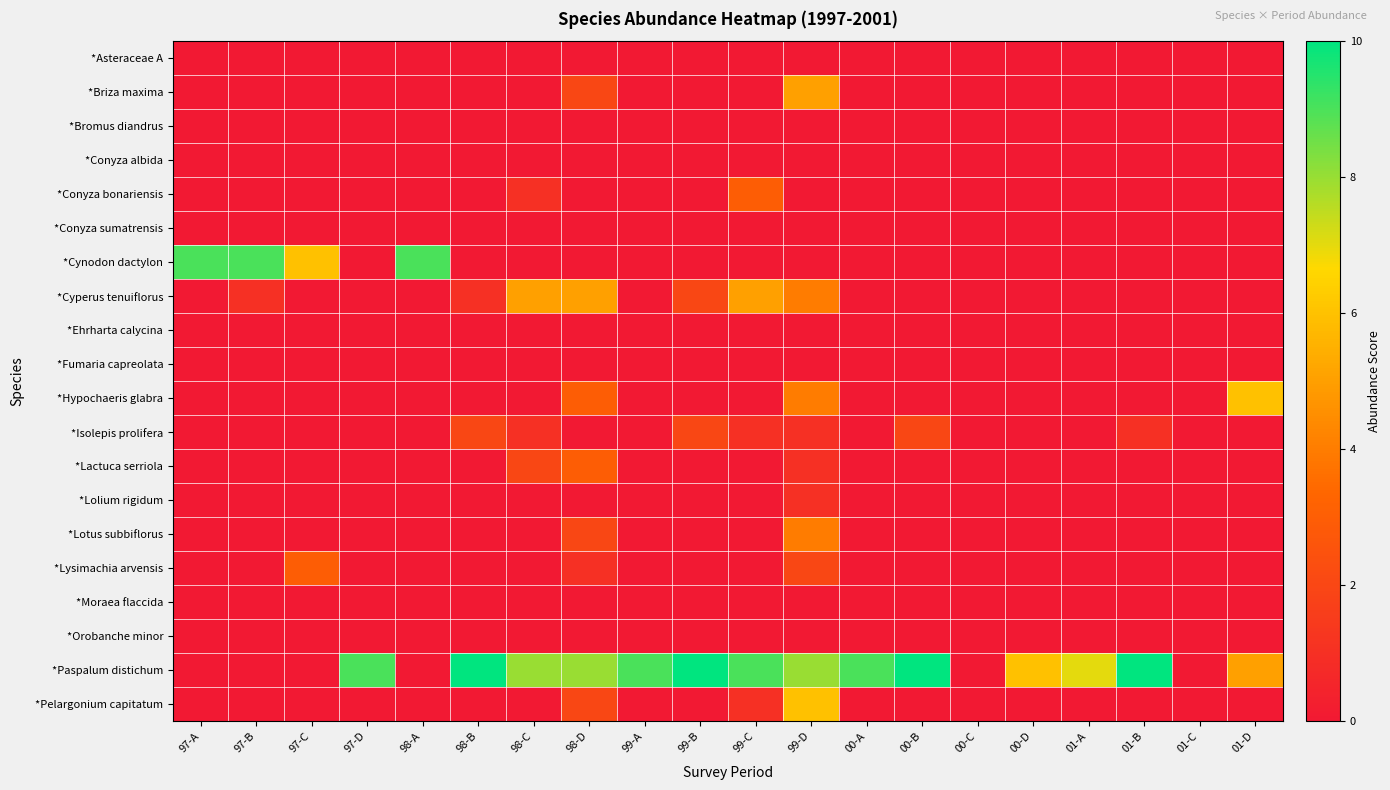

Which series has the largest total across all categories?

*Paspalum distichum